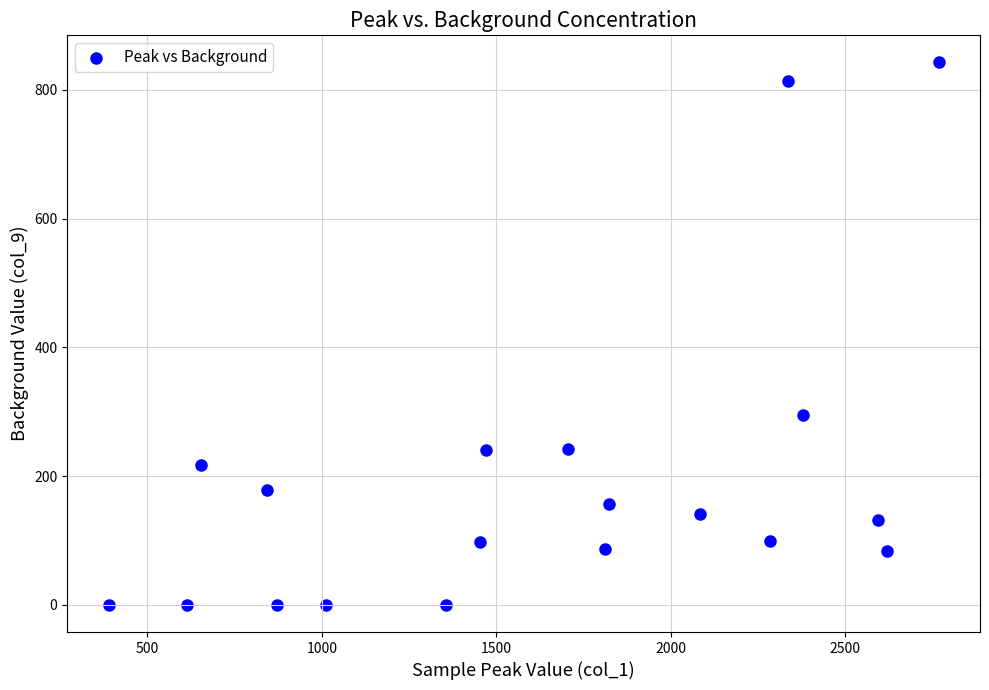

What Y value in the scatter plot is closest to 421?

294.6